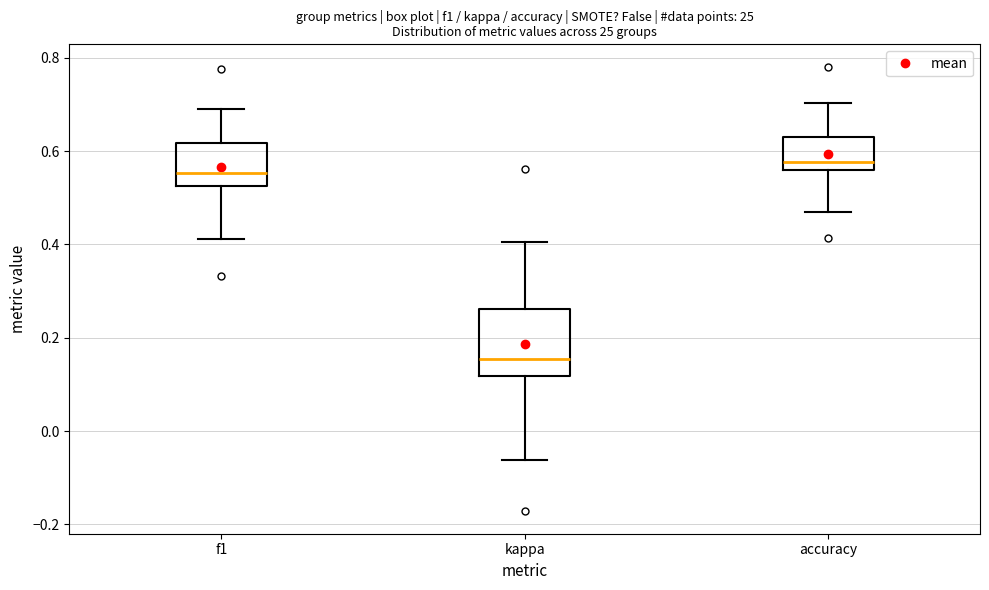

Reading left to right, transcribe this box plot: for each box, give where its median line is, the range the box spans, and where its two whiskers end, as read against the y-axis. The values are not printed on the chart, so give them approximately, as read against the axis.

f1: median 0.56, box 0.52 to 0.62, whiskers 0.42 to 0.68
kappa: median 0.16, box 0.12 to 0.26, whiskers -0.06 to 0.40
accuracy: median 0.58, box 0.56 to 0.64, whiskers 0.46 to 0.70